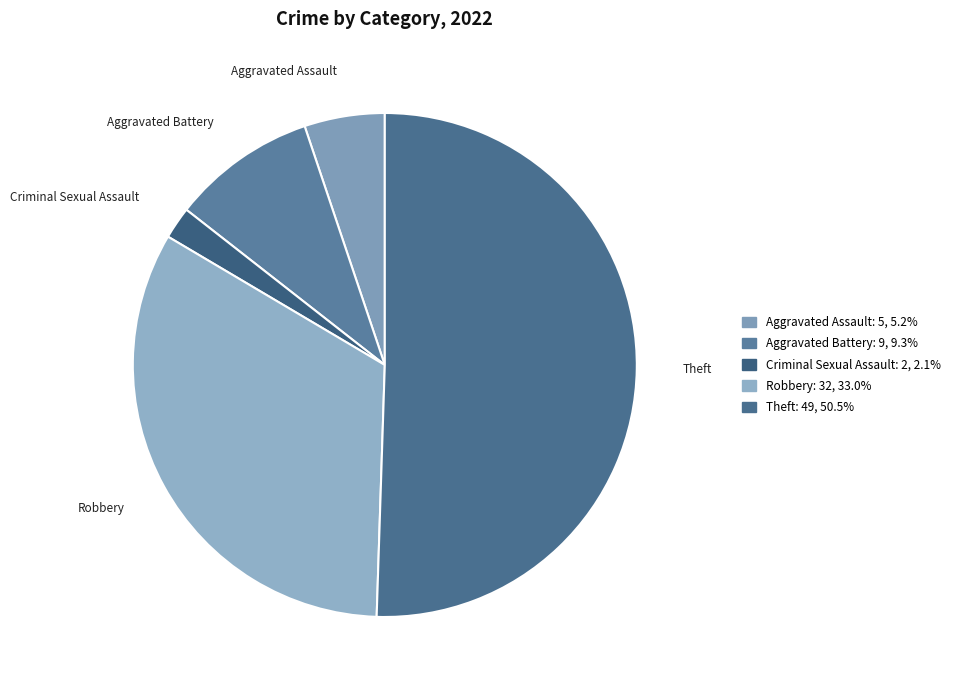

Which category has the biggest portion of the pie?

Theft